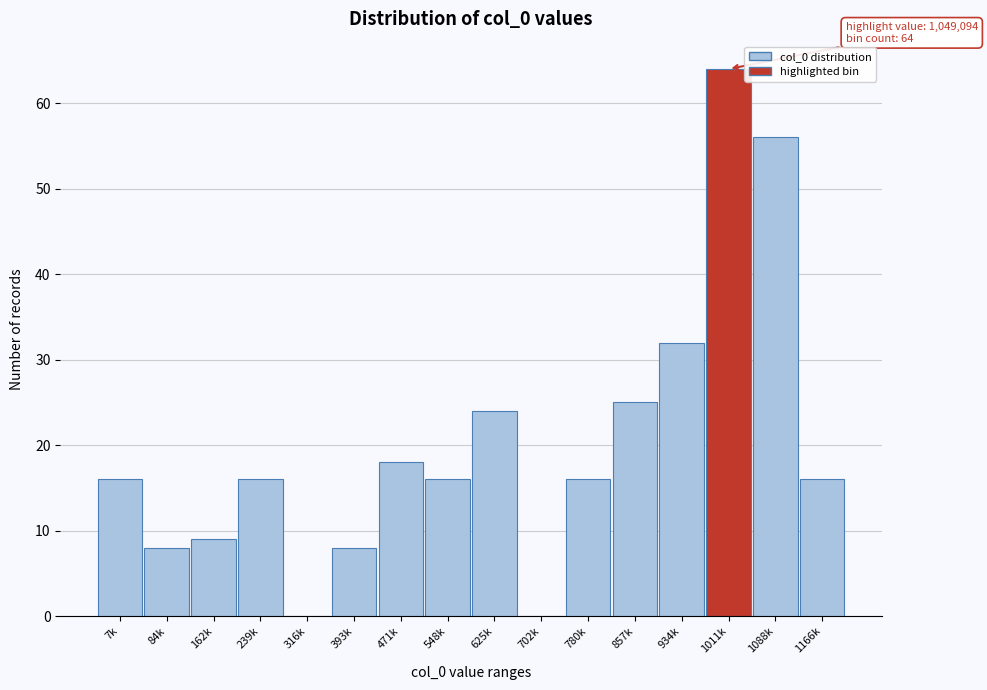

Reading right to left, transcribe all the data shown in this chart.

1166k=16	1088k=56	1011k=64	934k=32	857k=25	780k=16	702k=0	625k=24	548k=16	471k=18	393k=8	316k=0	239k=16	162k=9	84k=8	7k=16